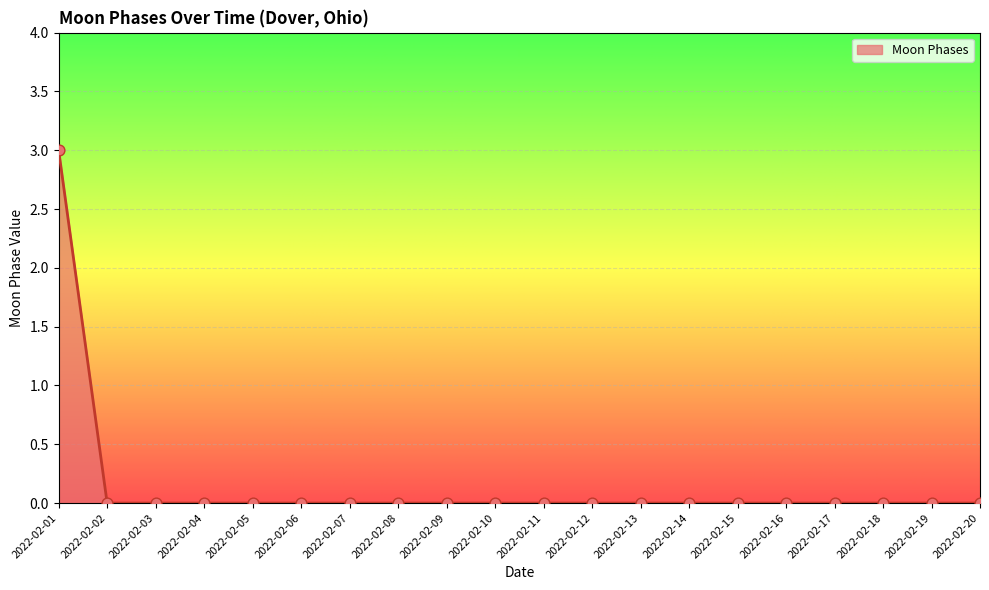

Which has a higher value, 2022-02-02 or 2022-02-01?

2022-02-01